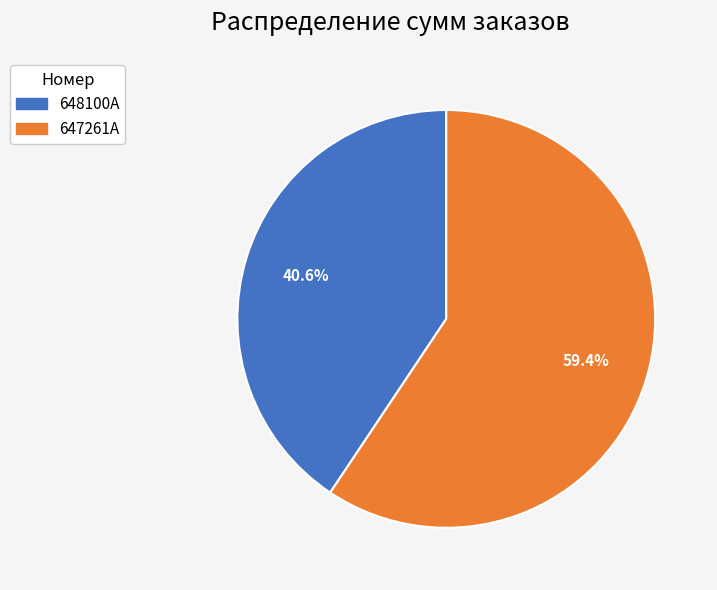

To the nearest percent, what is the average slice percentage?

50%